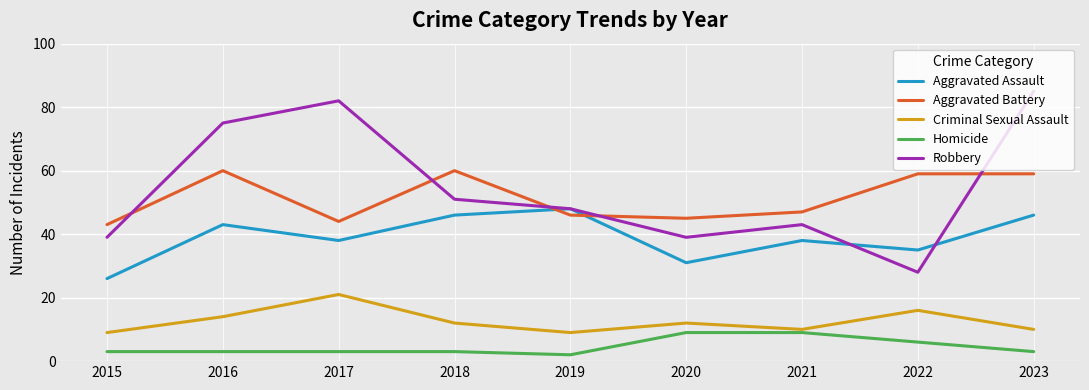

Which series has the largest range (max minus min)?

Robbery